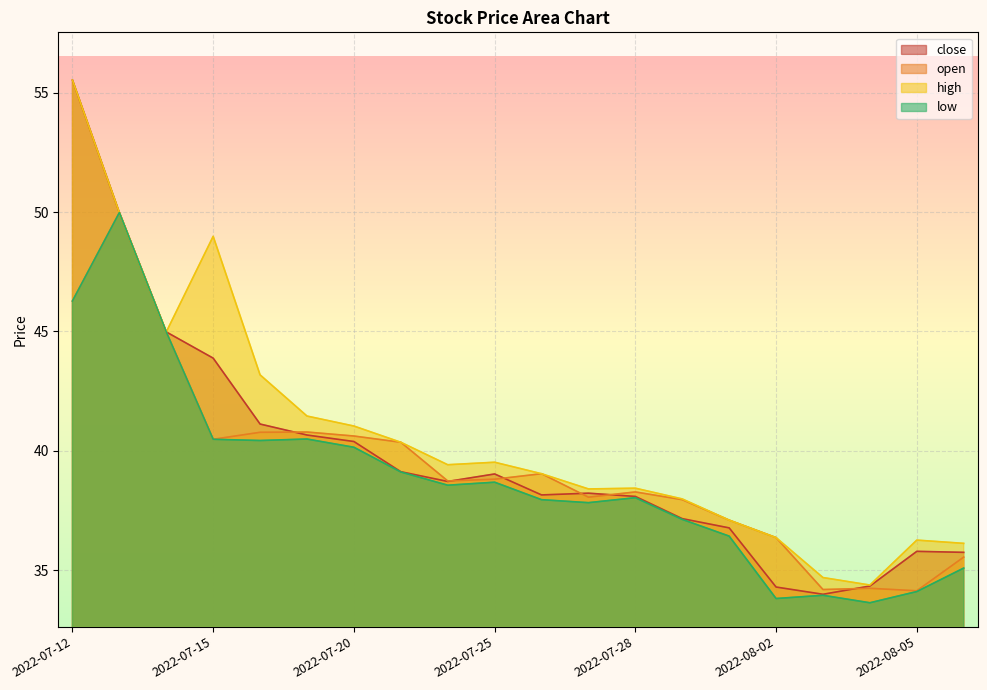

Which has a higher value, 2022-07-13 or 2022-08-01?

2022-07-13